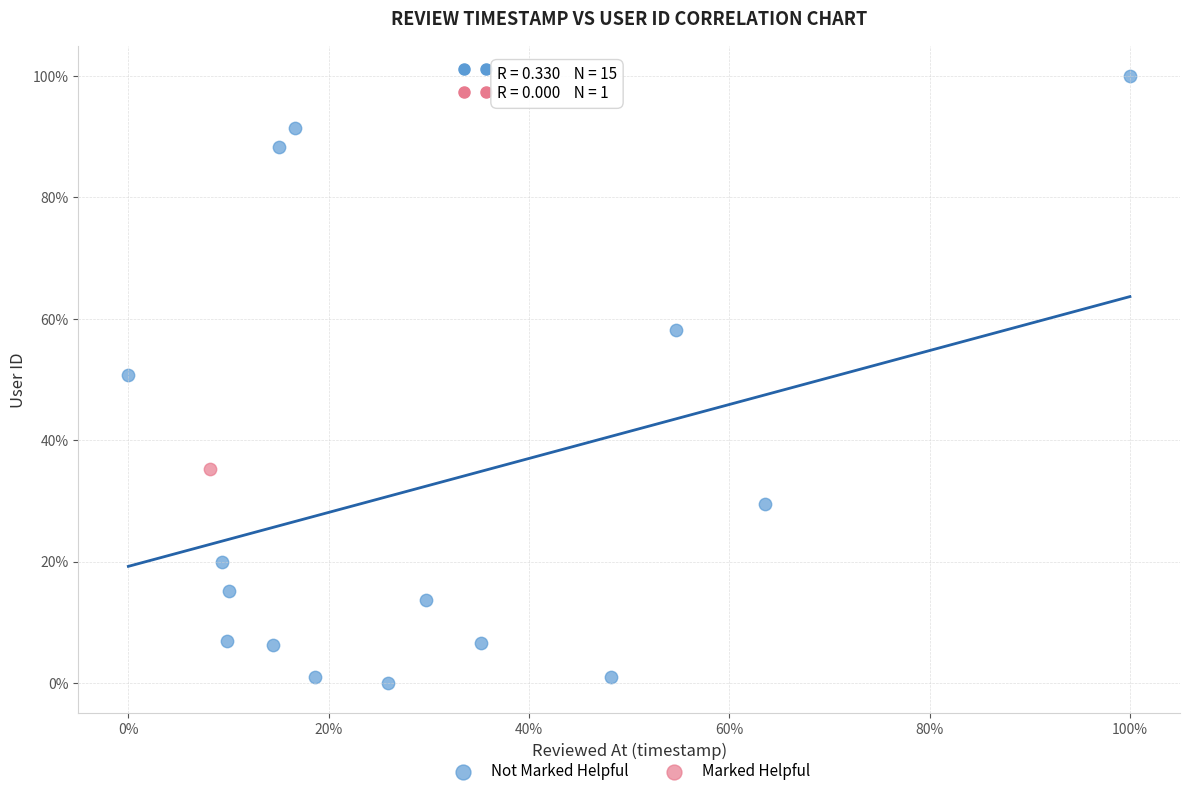

What are all the series names shown in the legend?

Not Marked Helpful, Marked Helpful